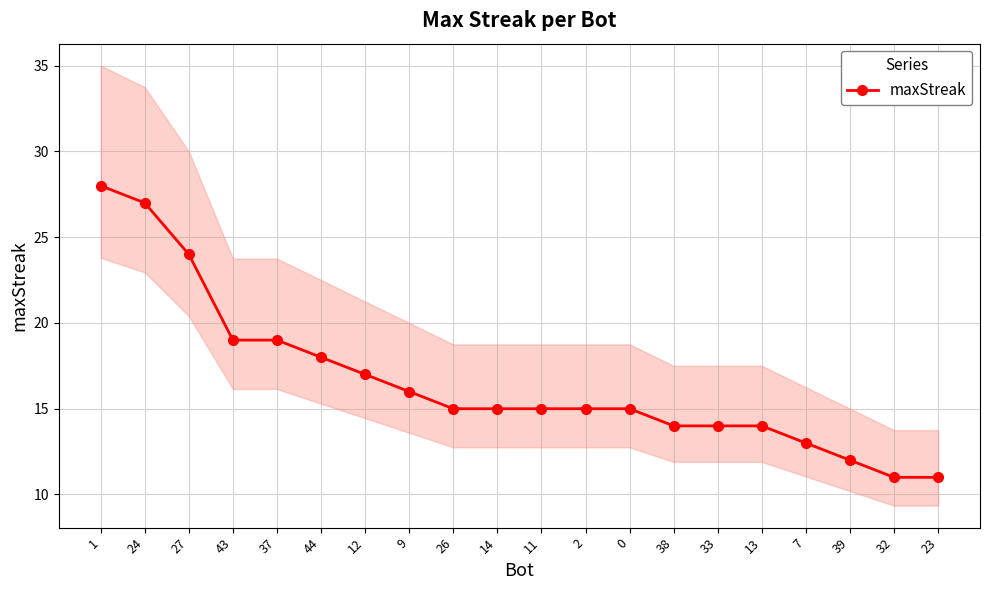

How many values are below 15?

7